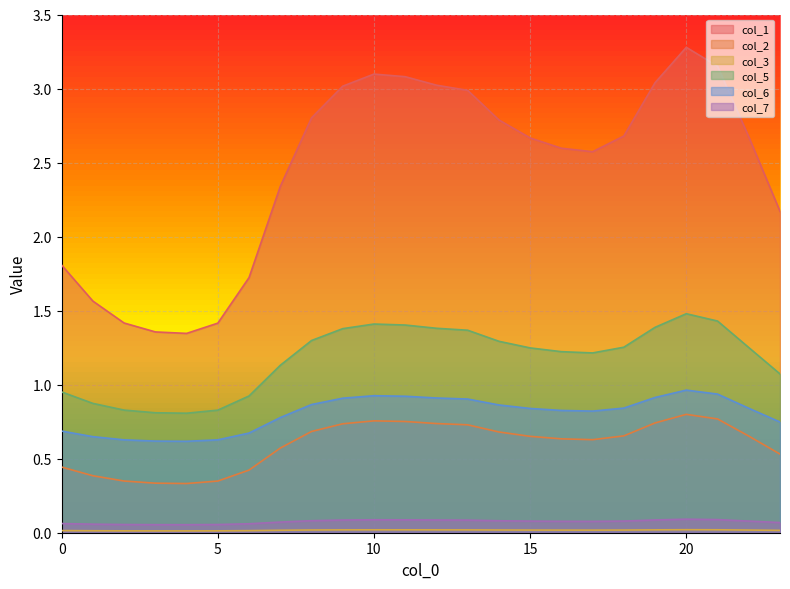

What is the sum of the 0 values at 20 and 5?

4.7